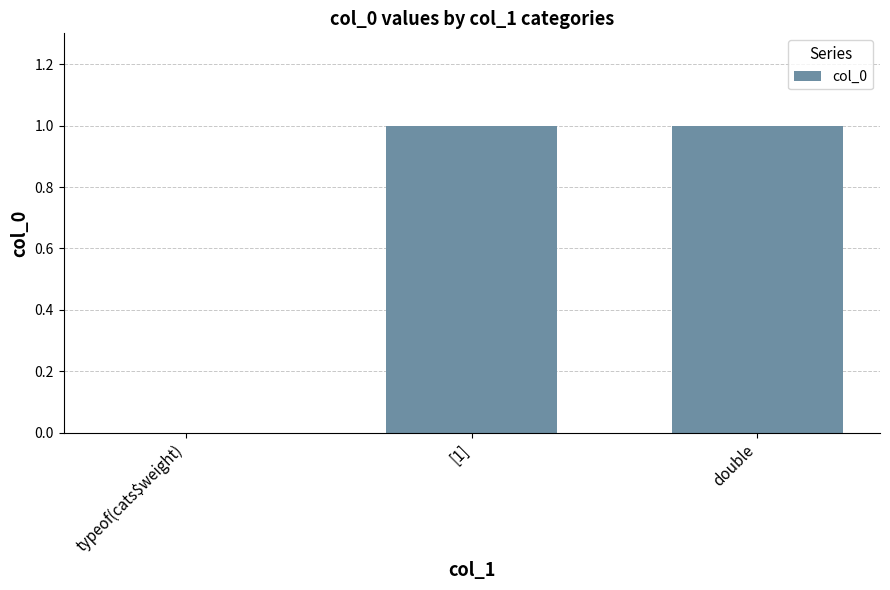

What is the maximum value shown in the chart?

1